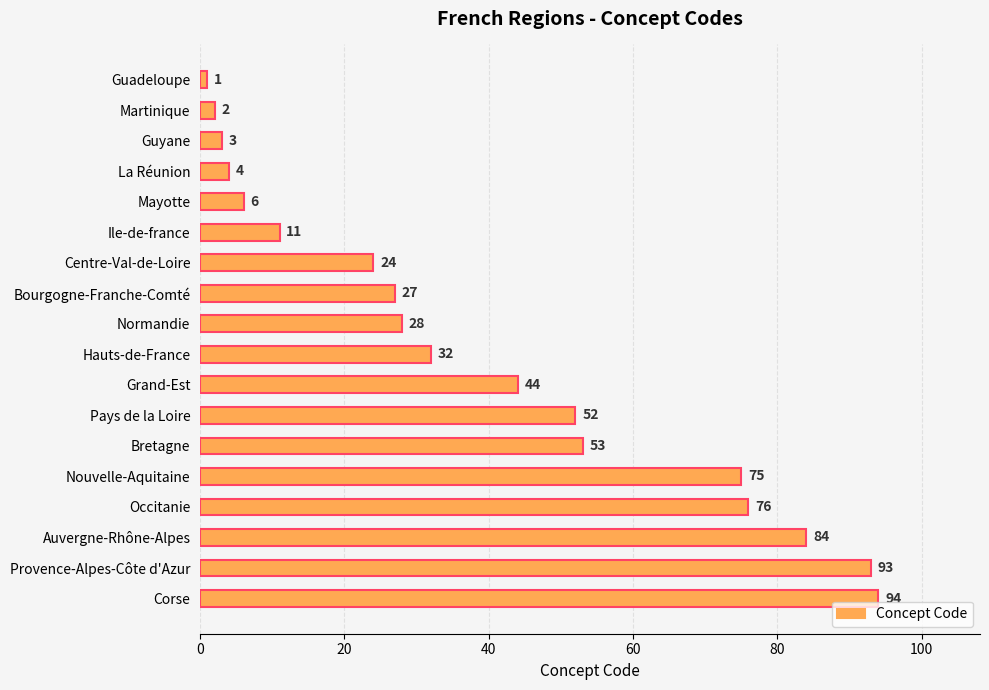

Reading top to bottom, what are all the values shown in this chart?

1	2	3	4	6	11	24	27	28	32	44	52	53	75	76	84	93	94